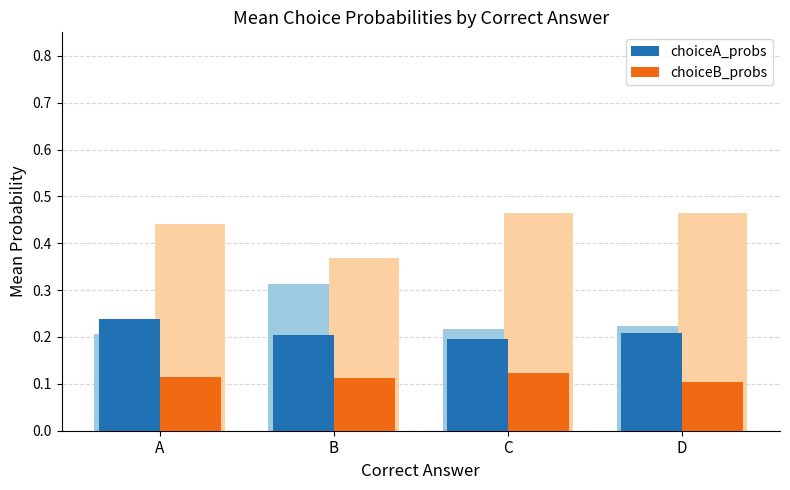

What is the total value across all series at C?

1.0